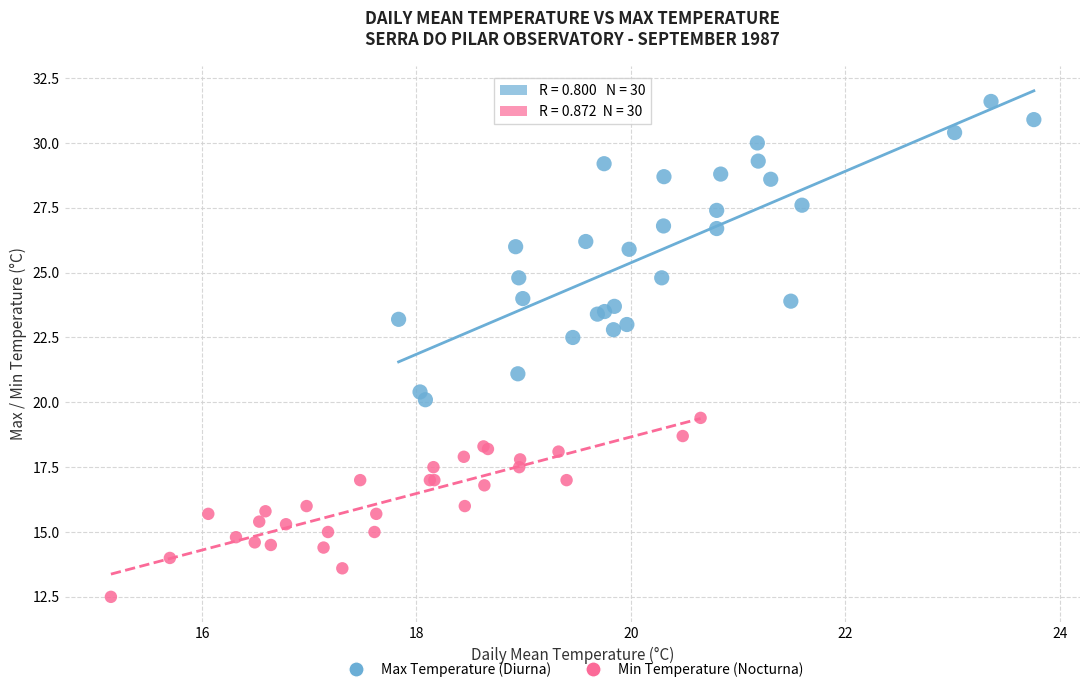

Which series reaches the maximum Y coordinate?

Max Temperature (Diurna)